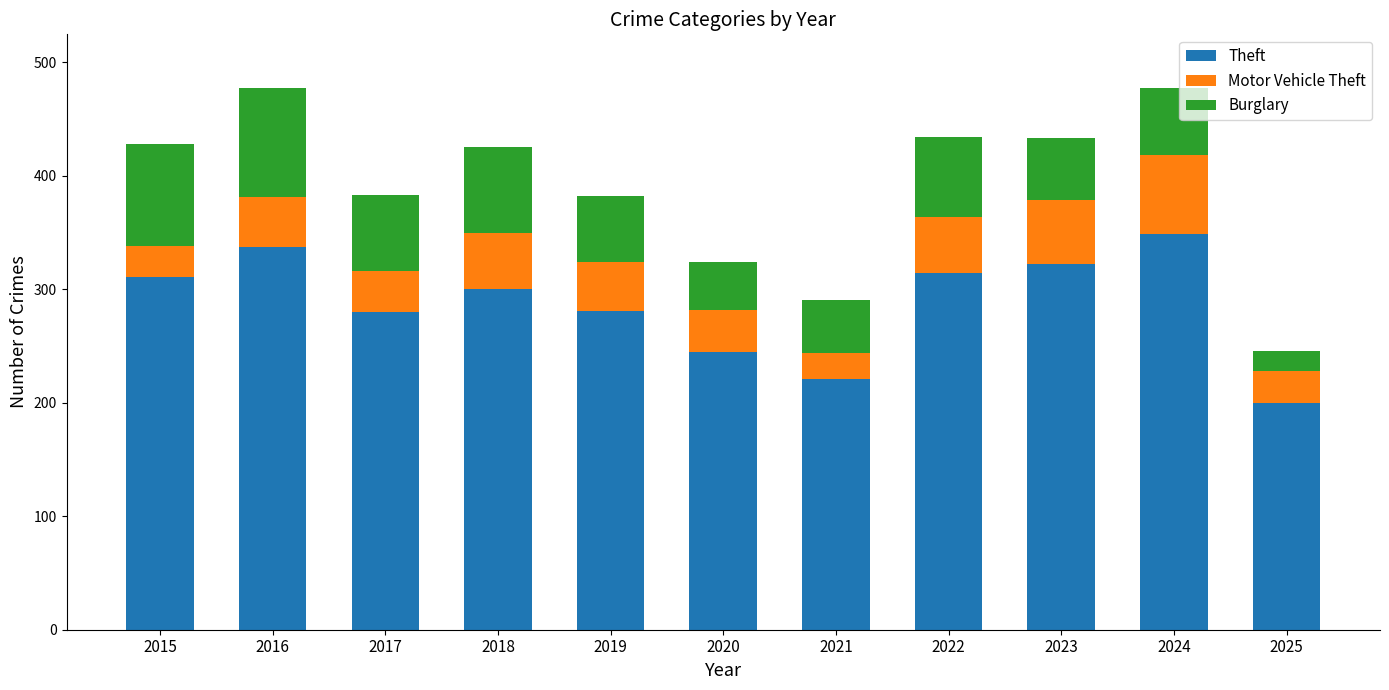

The value of Theft at 2018 is 300. True or false?

True